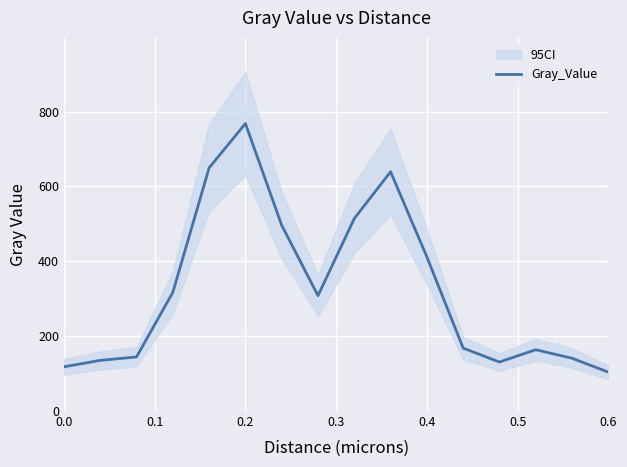

Reading left to right, list all the values displayed in this chart.

118.2	135.4	144.6	317.1	649.9	768.1	496.4	308.3	514.4	639.3	411.9	168.2	131.0	163.8	141.0	104.0